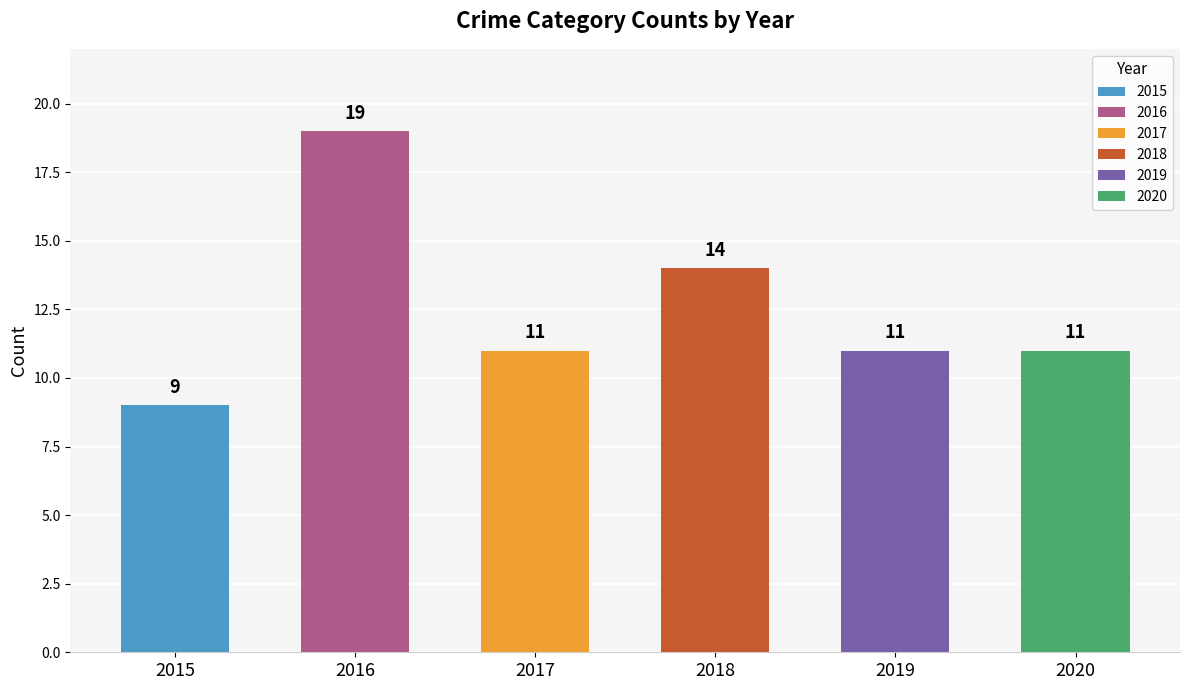

Are the bars horizontal?

No